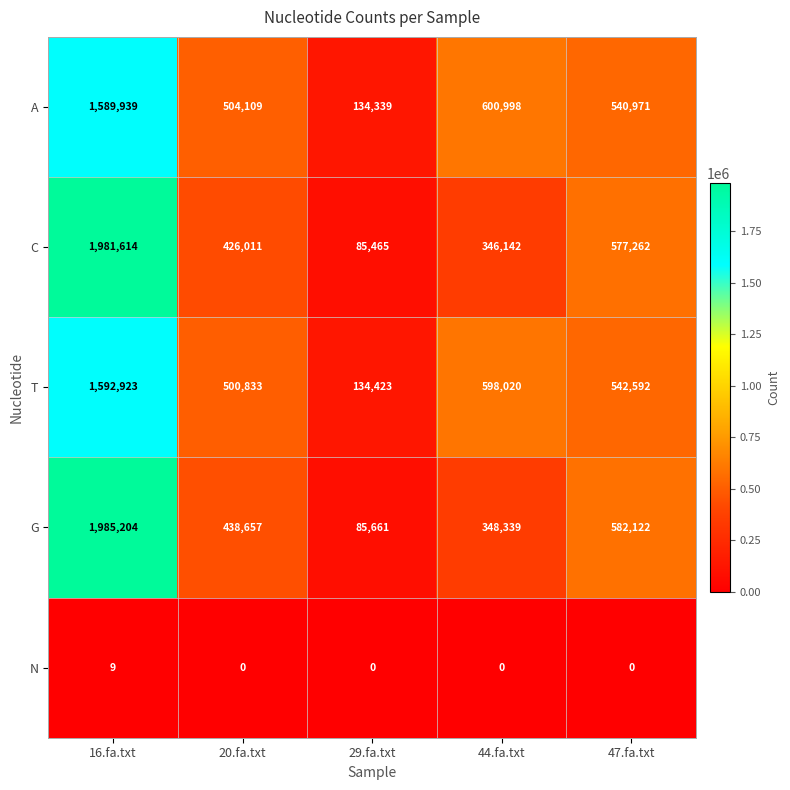

What is the difference between the maximum and minimum values in the G series?

1899543